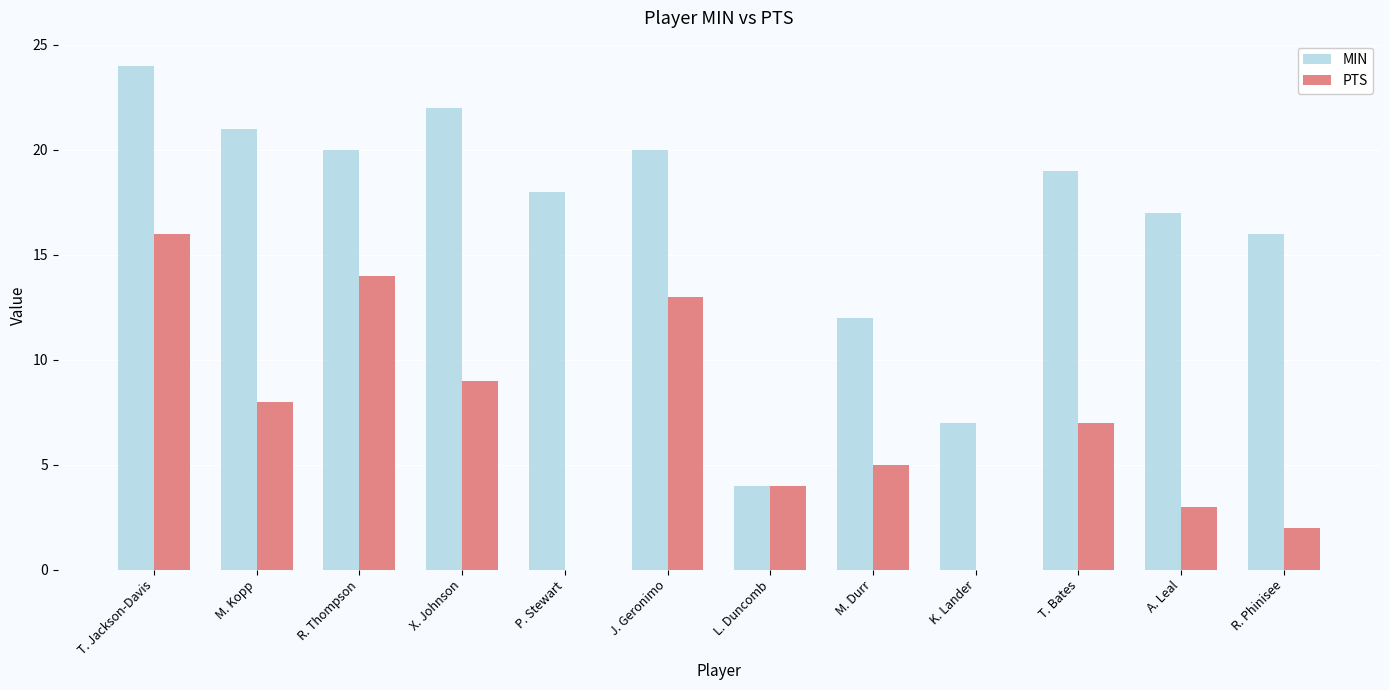

Reading left to right, what are all the values shown in this chart?

MIN: T. Jackson-Davis=24	M. Kopp=21	R. Thompson=20	X. Johnson=22	P. Stewart=18	J. Geronimo=20	L. Duncomb=4	M. Durr=12	K. Lander=7	T. Bates=19	A. Leal=17	R. Phinisee=16
PTS: T. Jackson-Davis=16	M. Kopp=8	R. Thompson=14	X. Johnson=9	P. Stewart=0	J. Geronimo=13	L. Duncomb=4	M. Durr=5	K. Lander=0	T. Bates=7	A. Leal=3	R. Phinisee=2